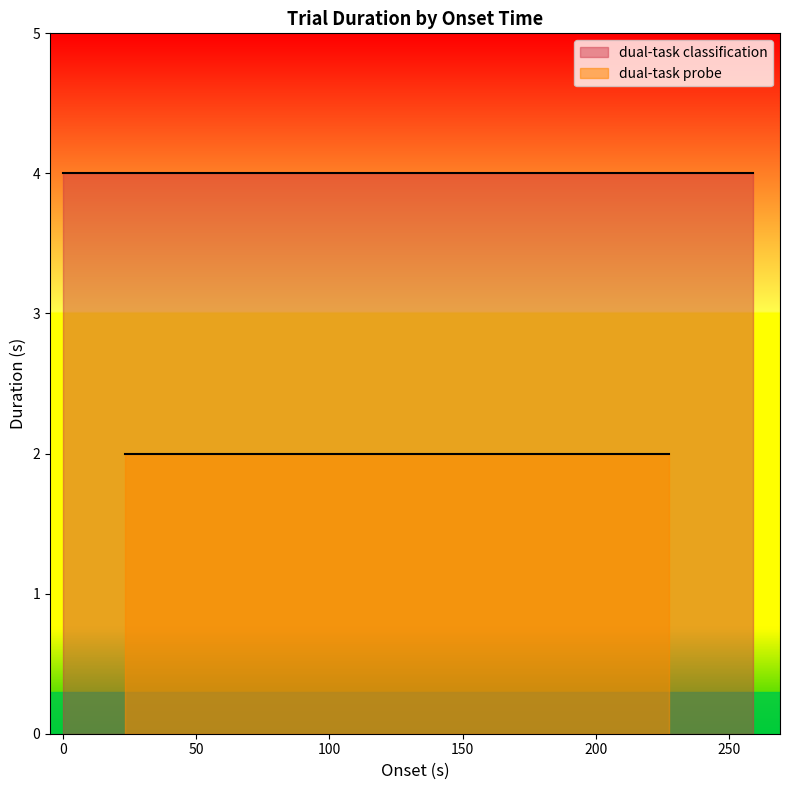

The dual-task classification series shows 4 at 3. True or false?

True